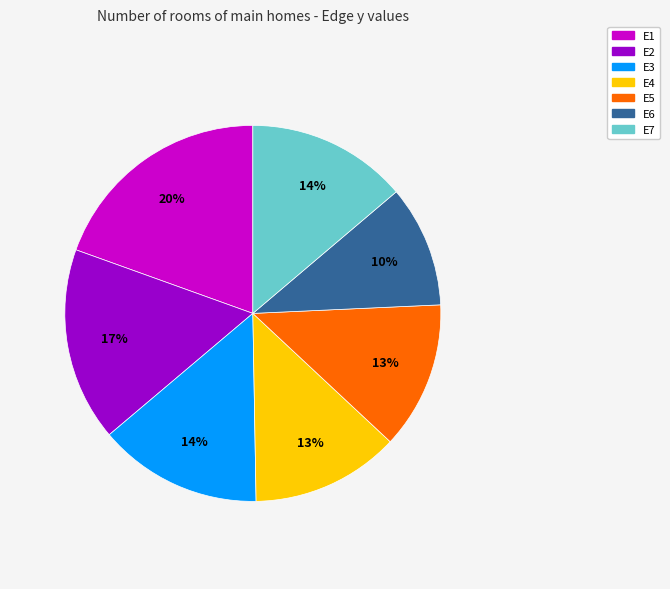

Do E4 and E7 together represent more than half of the pie?

No